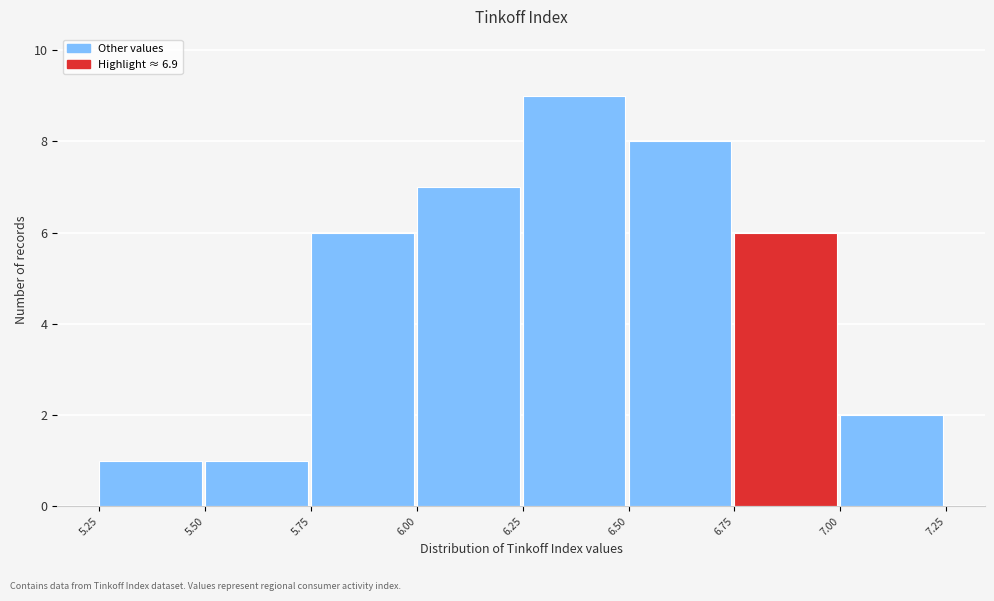

What is the height of the bar covering 6.50 to 6.75 on the x-axis? The values are not printed on the chart, so give them approximately, as read against the axis.

8